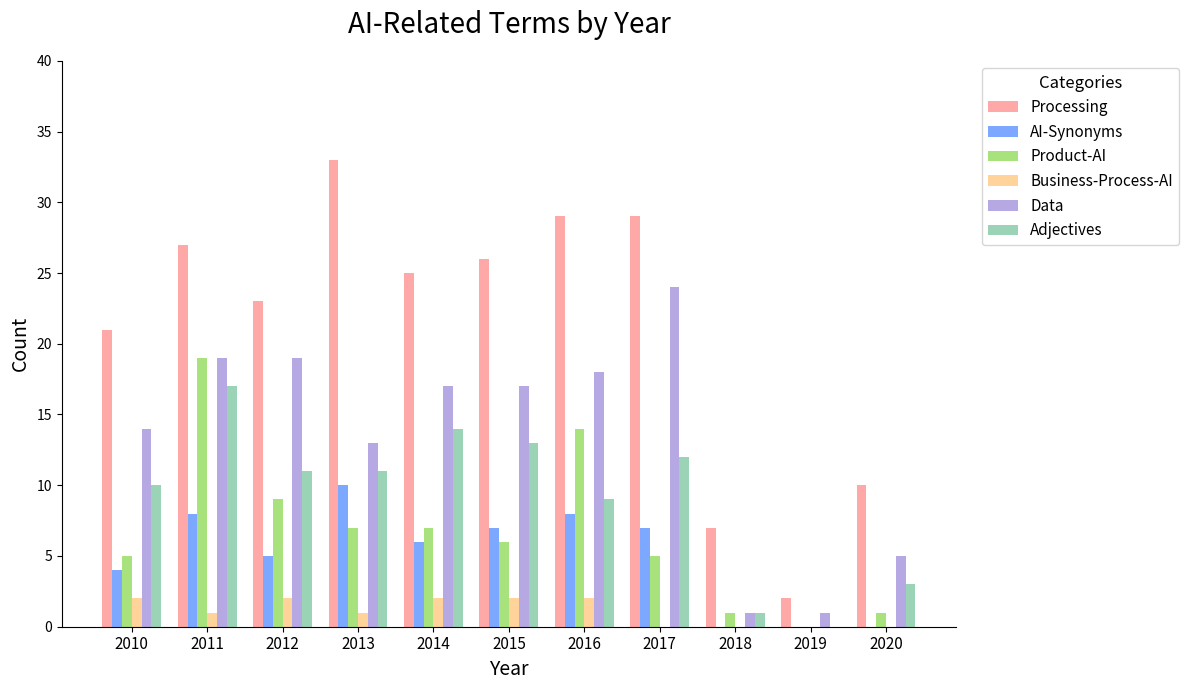

Which series has the largest total across all categories?

Processing